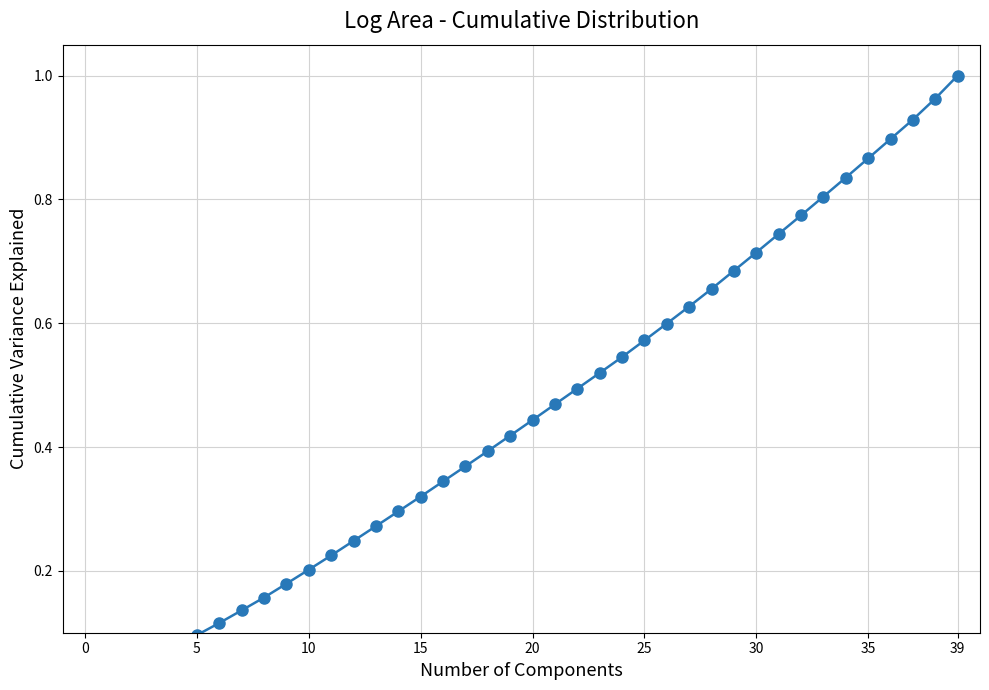

Reading left to right, list all the values displayed in this chart.

0.0	0.0	0.0	0.1	0.1	0.1	0.1	0.1	0.2	0.2	0.2	0.2	0.2	0.3	0.3	0.3	0.3	0.4	0.4	0.4	0.4	0.5	0.5	0.5	0.5	0.6	0.6	0.6	0.7	0.7	0.7	0.7	0.8	0.8	0.8	0.9	0.9	0.9	1.0	1.0